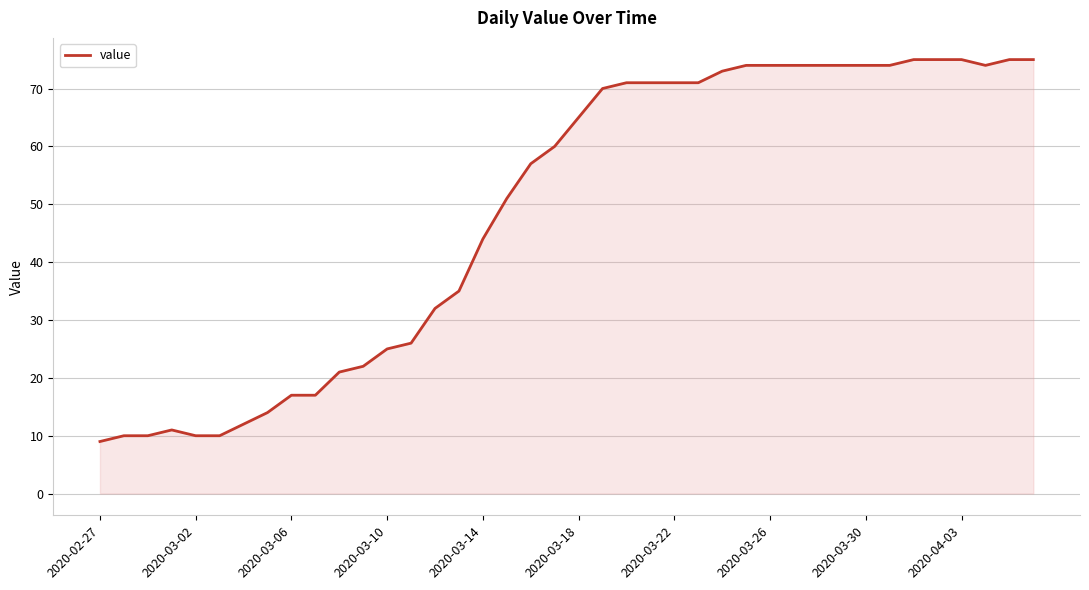

What is the average value?

49